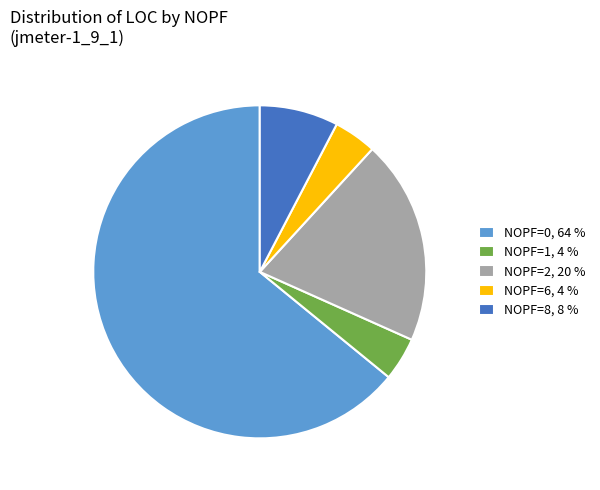

Which slice represents more than half of the pie?

NOPF=0, 64 %